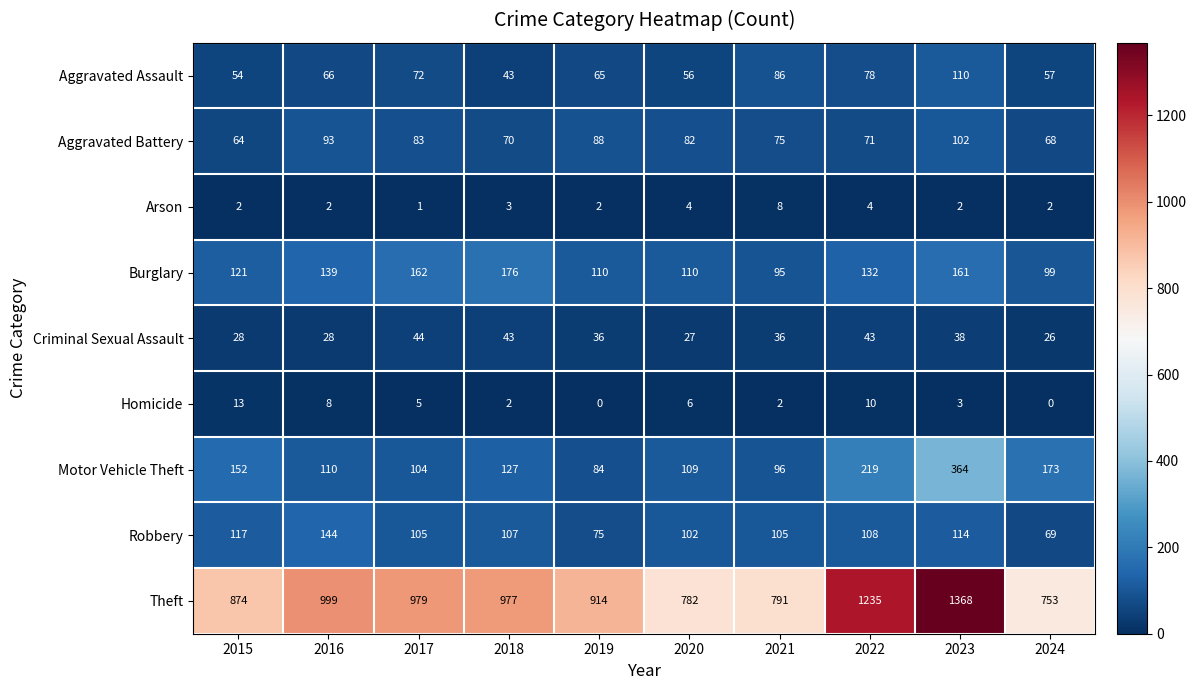

At which label does Aggravated Battery reach its peak?

2023